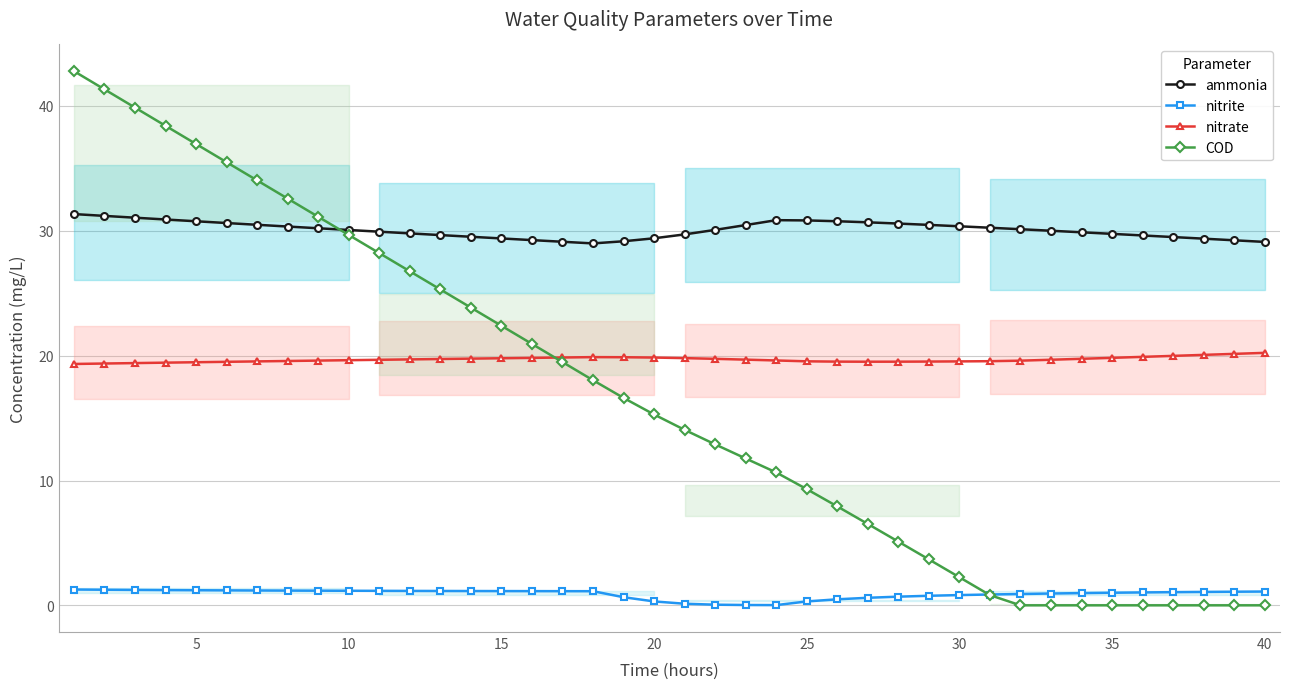

True or false: nitrite and ammonia intersect in this chart.

False